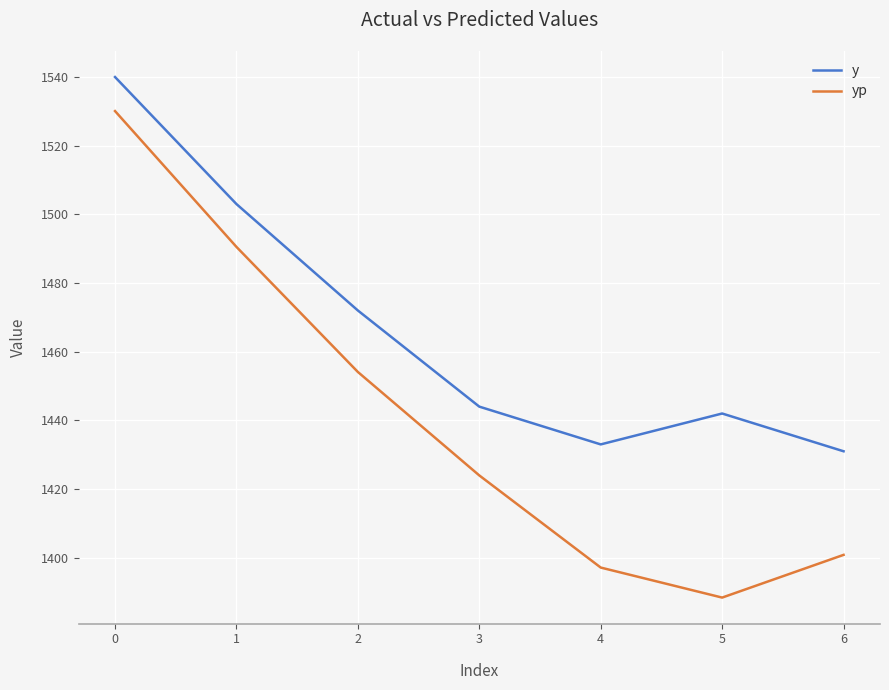

In y, how many points are lower than both neighbors (excluding endpoints)?

1